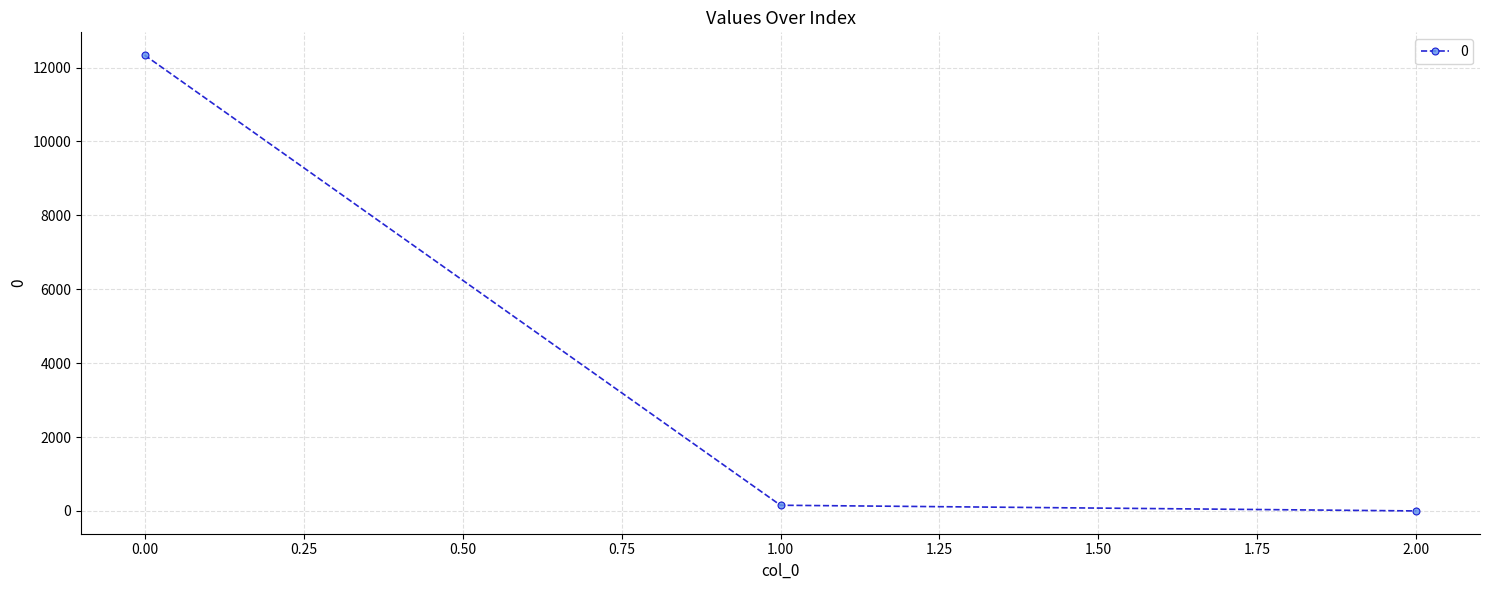

List the labels in order of value, largest first.

0.00, 1.00, 2.00